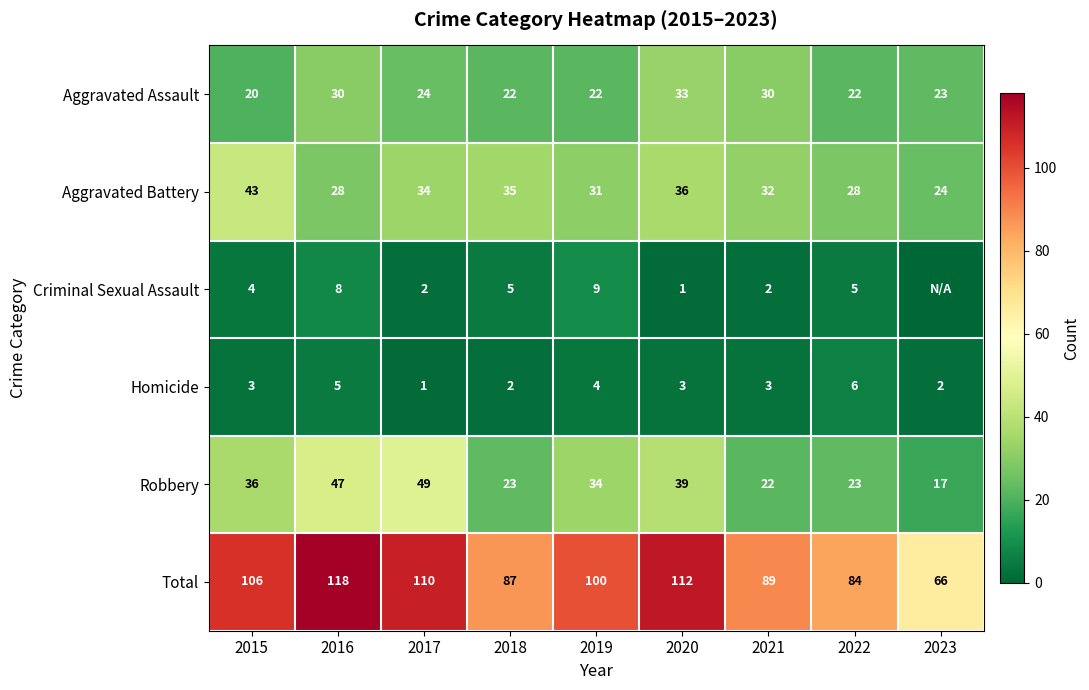

What is the spread (max minus min) of values at 2023?

66